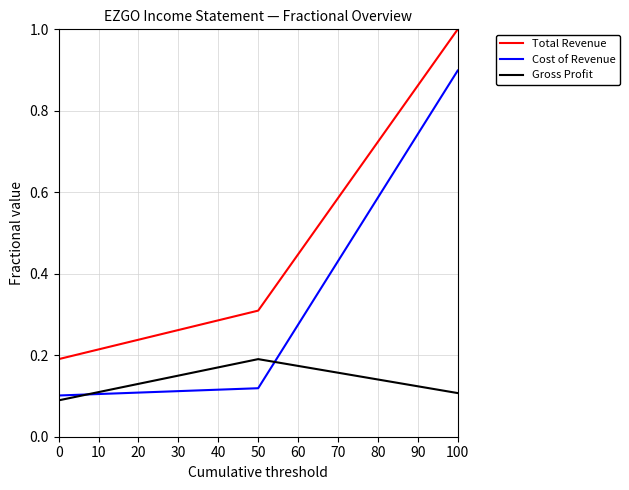

List the labels in order of Cost of Revenue value, largest first.

100, 50, 0